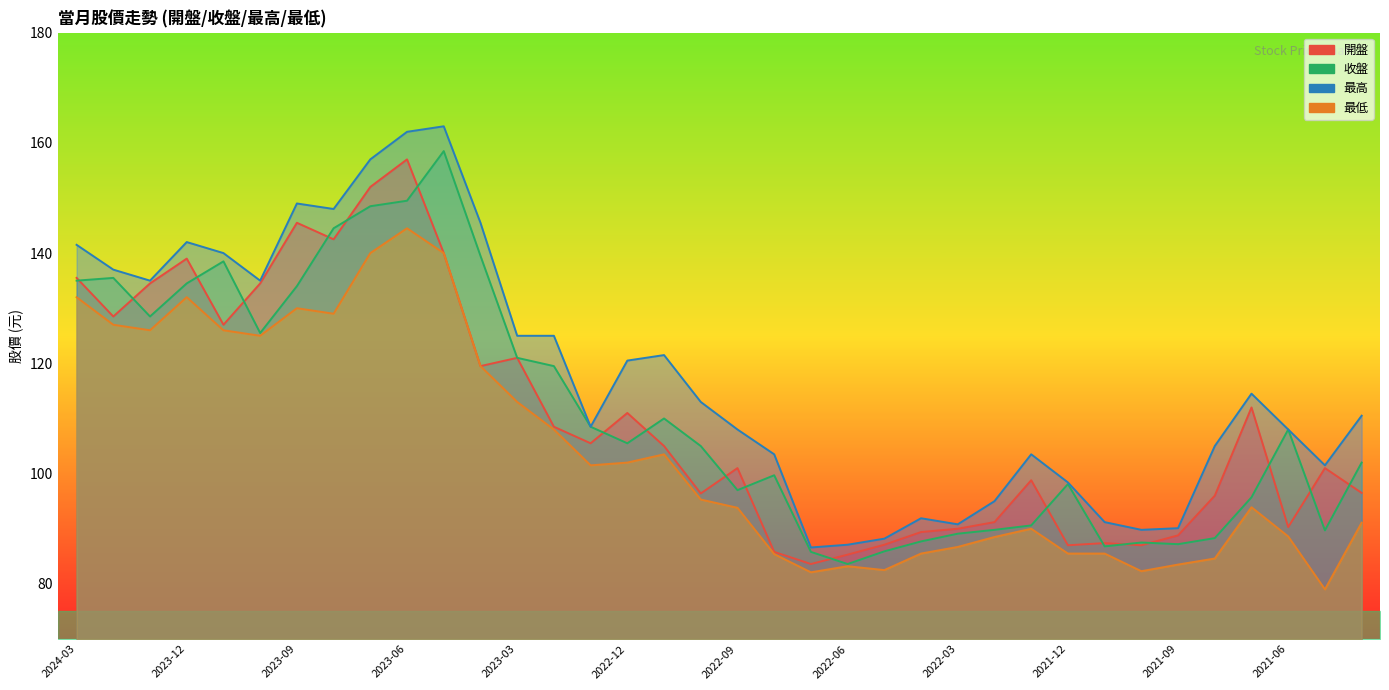

Which series has the largest range (max minus min)?

最高